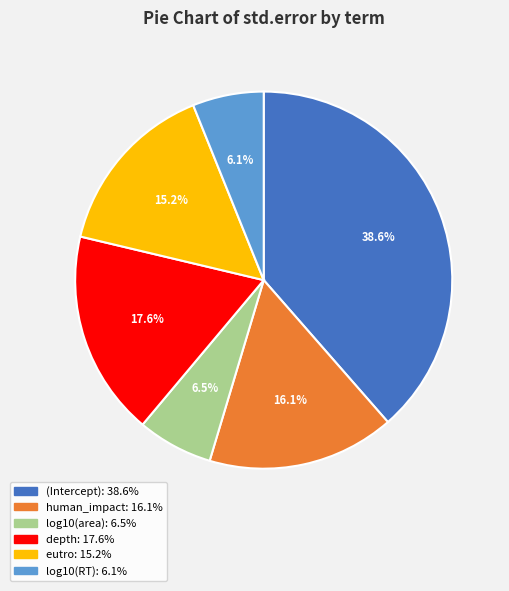

To the nearest percent, what is the difference between the (Intercept) and depth slice percentages?

21%